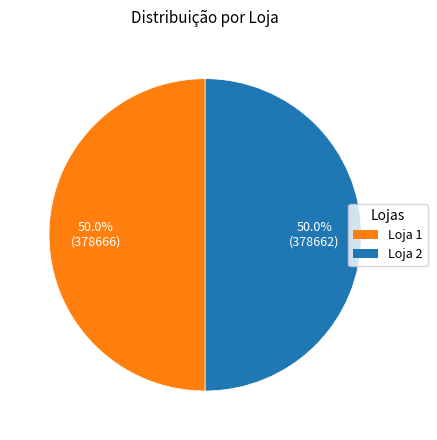

The Loja 1 slice represents 37% of the pie. True or false?

False